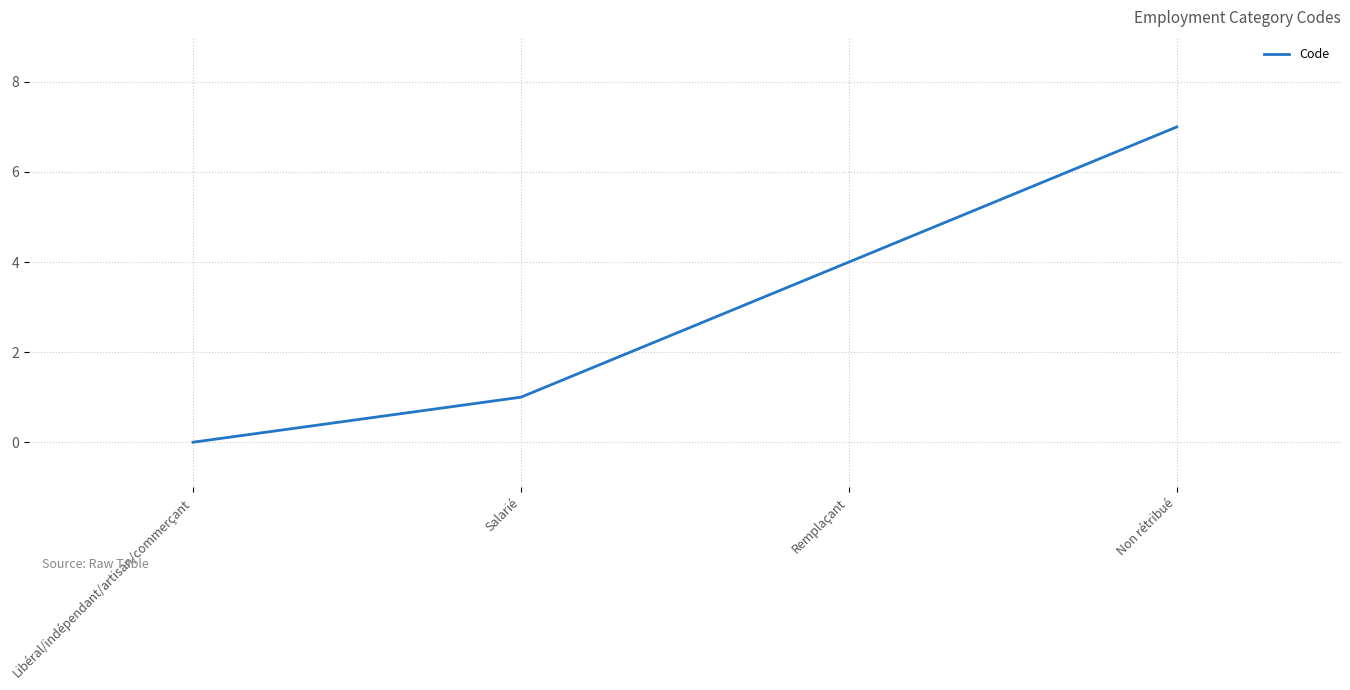

Between Salarié and Non rétribué, which is larger?

Non rétribué